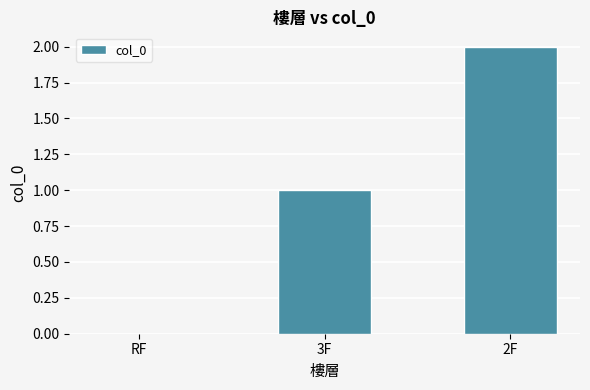

Read the value at 3F.

1